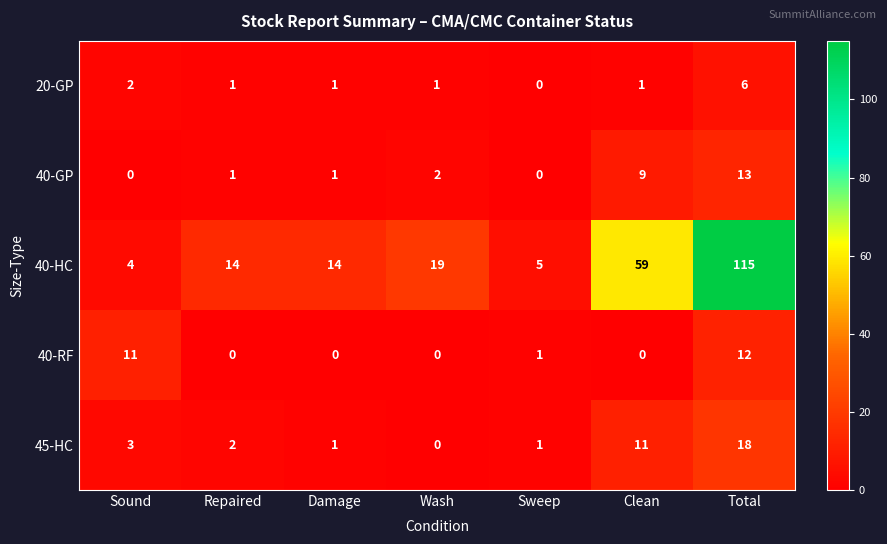

At how many categories does at least one series exceed 110?

1